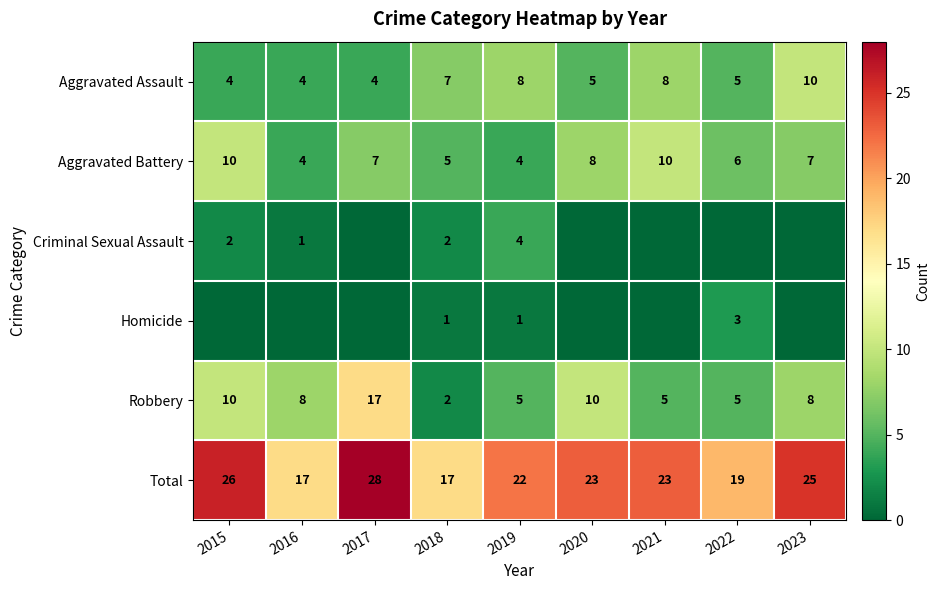

What is the sum of all Aggravated Battery values?

61